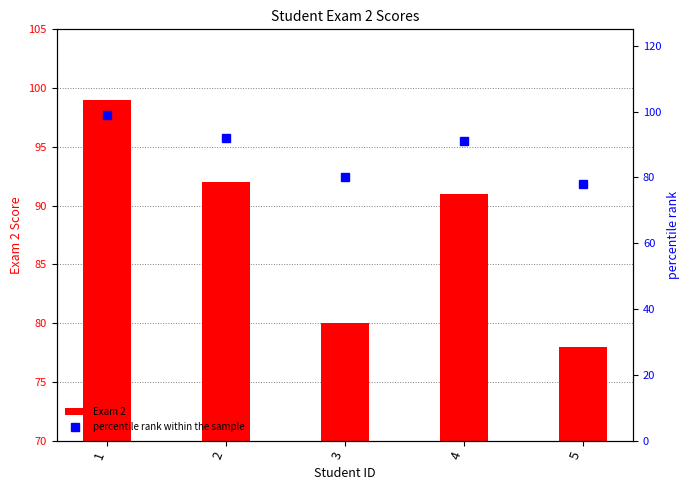

What is the minimum value shown in the chart?

78